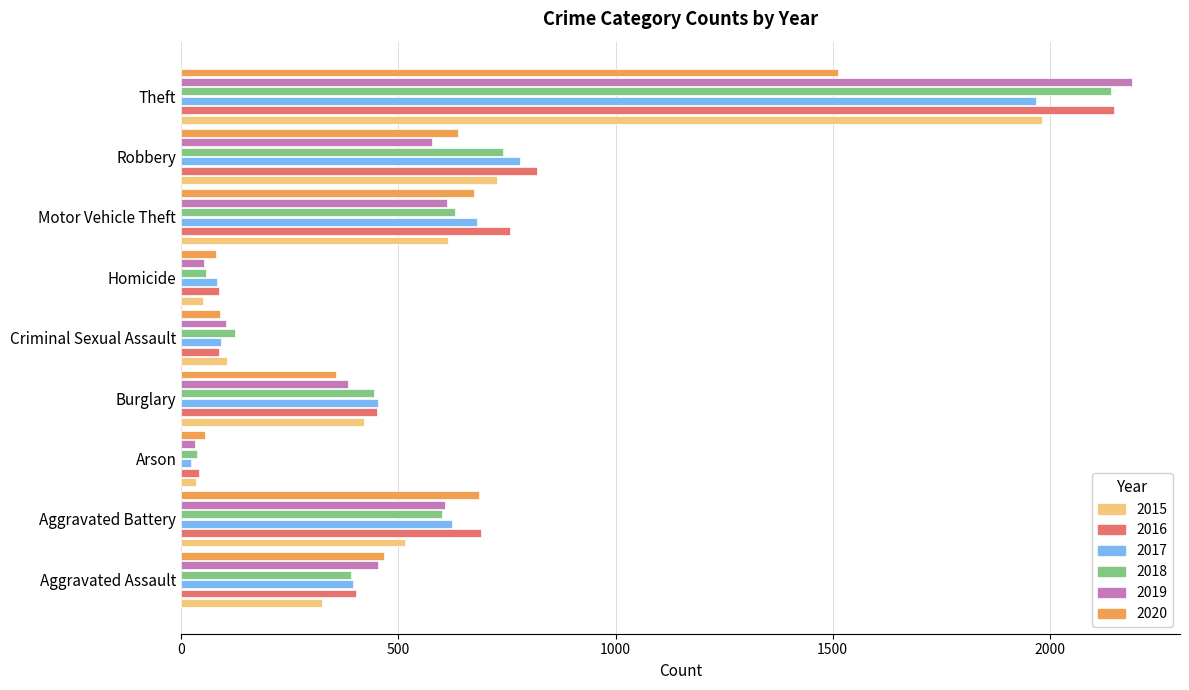

At how many categories does at least one series exceed 495?

4